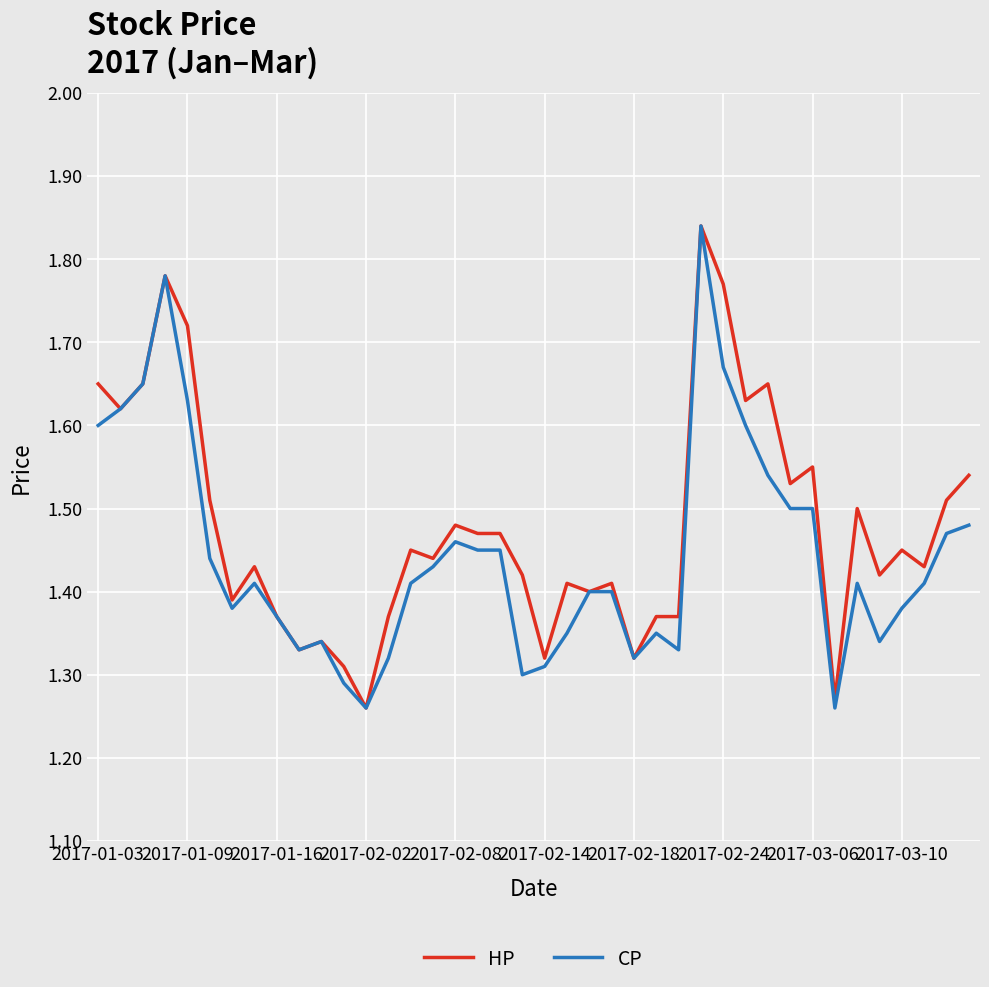

Does the chart display data point markers on the line(s)?

No